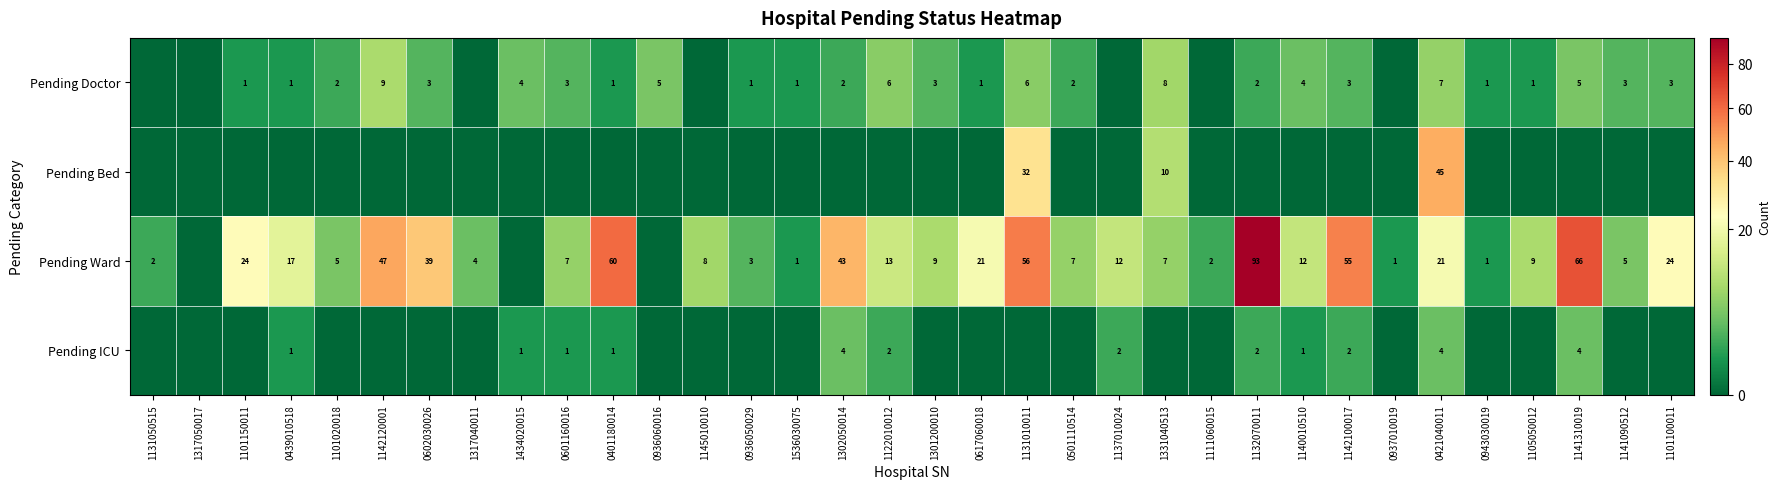

The Pending Ward series shows 93 at 1132070011. True or false?

True